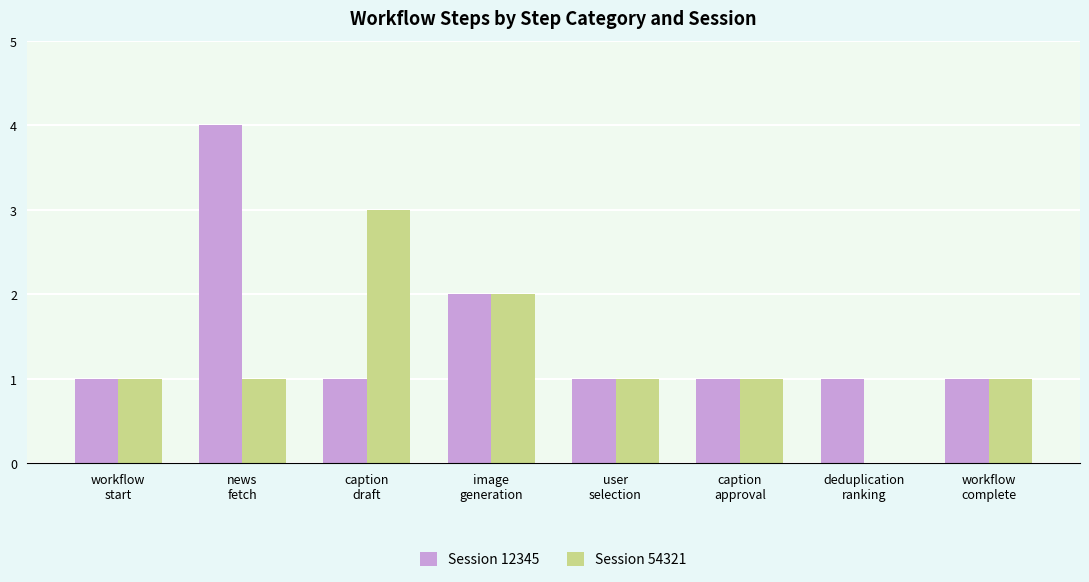

How many Session 54321 values are between 1 and 2?

6